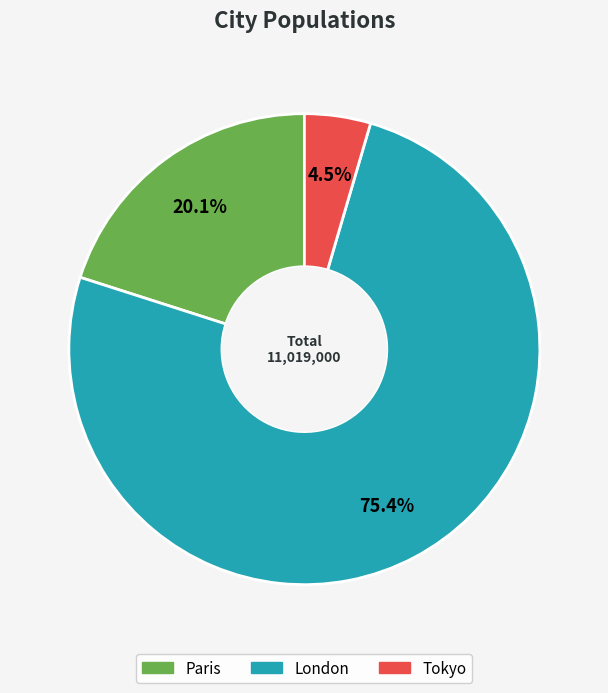

Which category has the smallest portion of the pie?

Tokyo